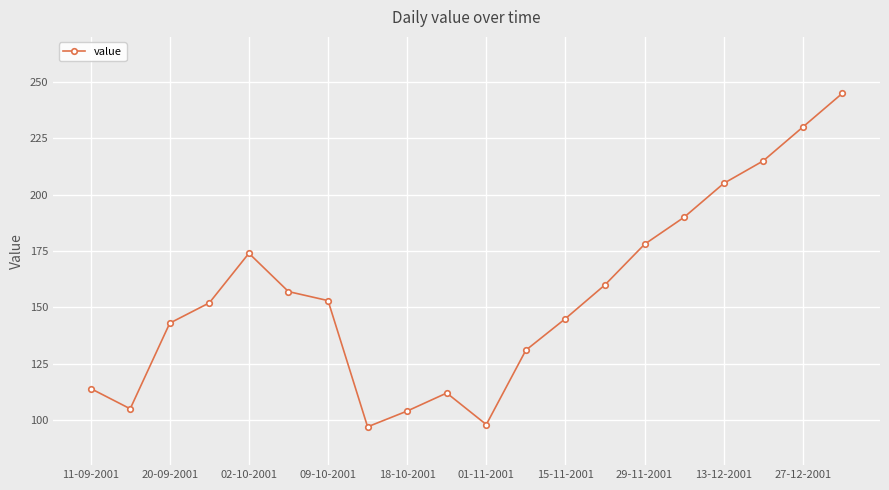

What is the minimum value shown in the chart?

97